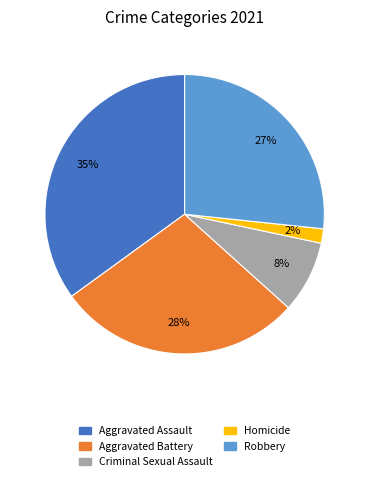

Between Aggravated Battery and Aggravated Assault, which is larger?

Aggravated Assault